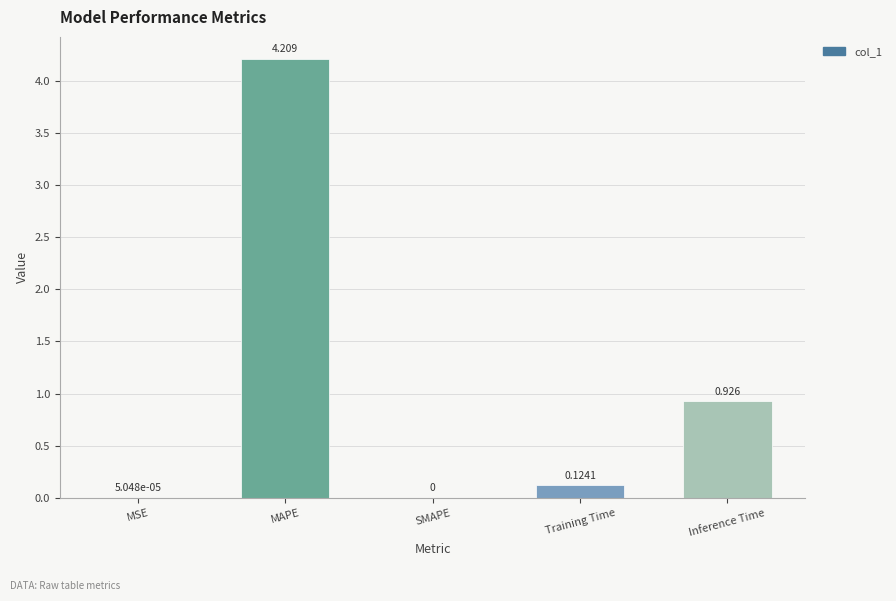

How many values are above zero?

4